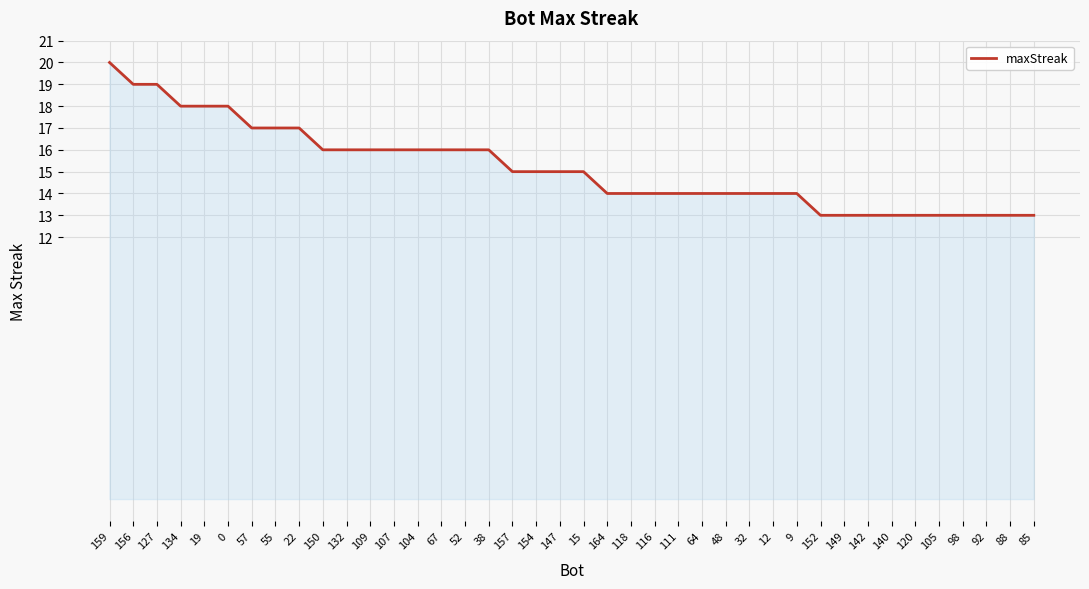

What is the approximate value at 67?

16